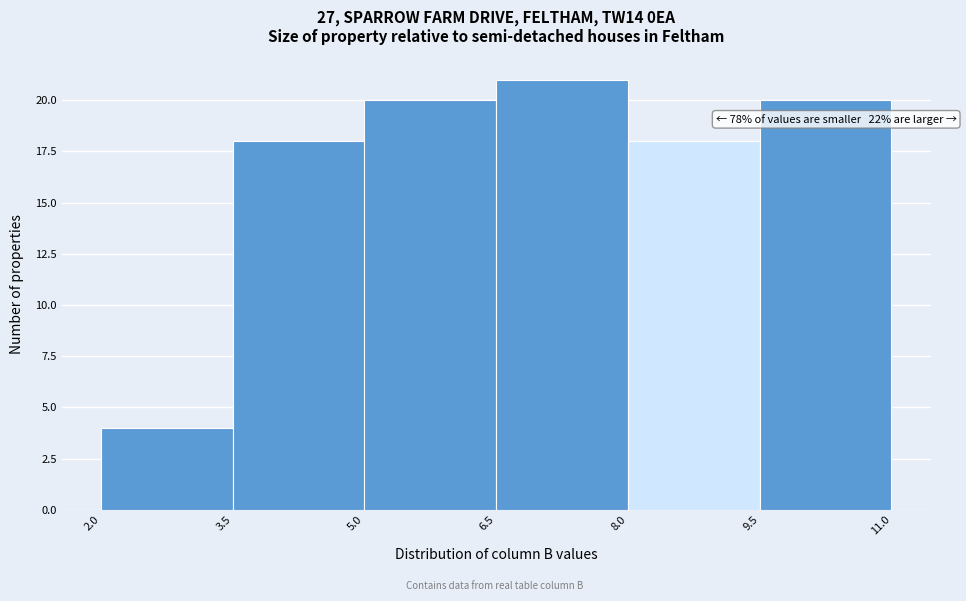

Over which range of the x-axis is the bar tallest?

6.5 to 8.0